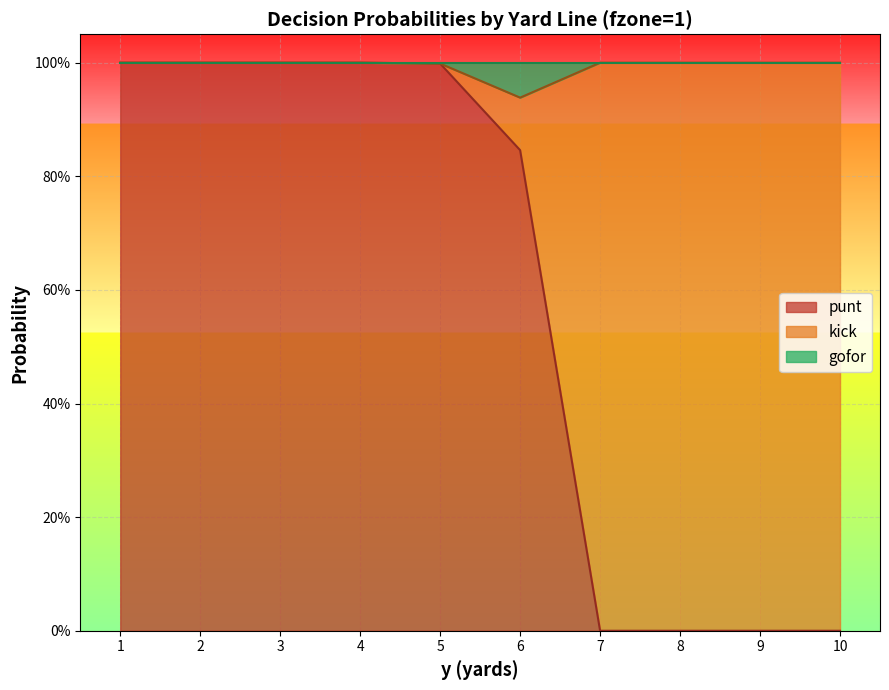

Where is gofor nearest to the value 0?

6